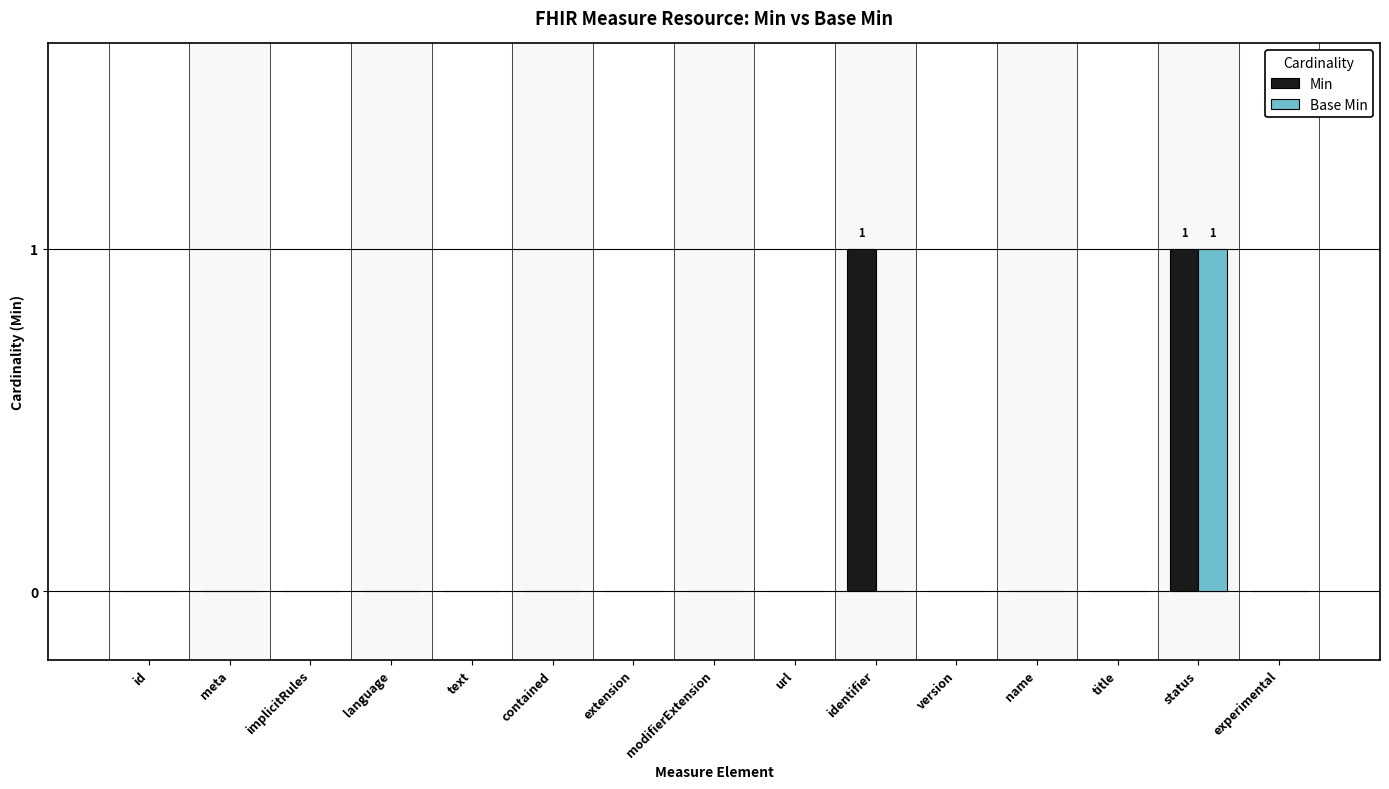

How many series are shown in this chart?

2